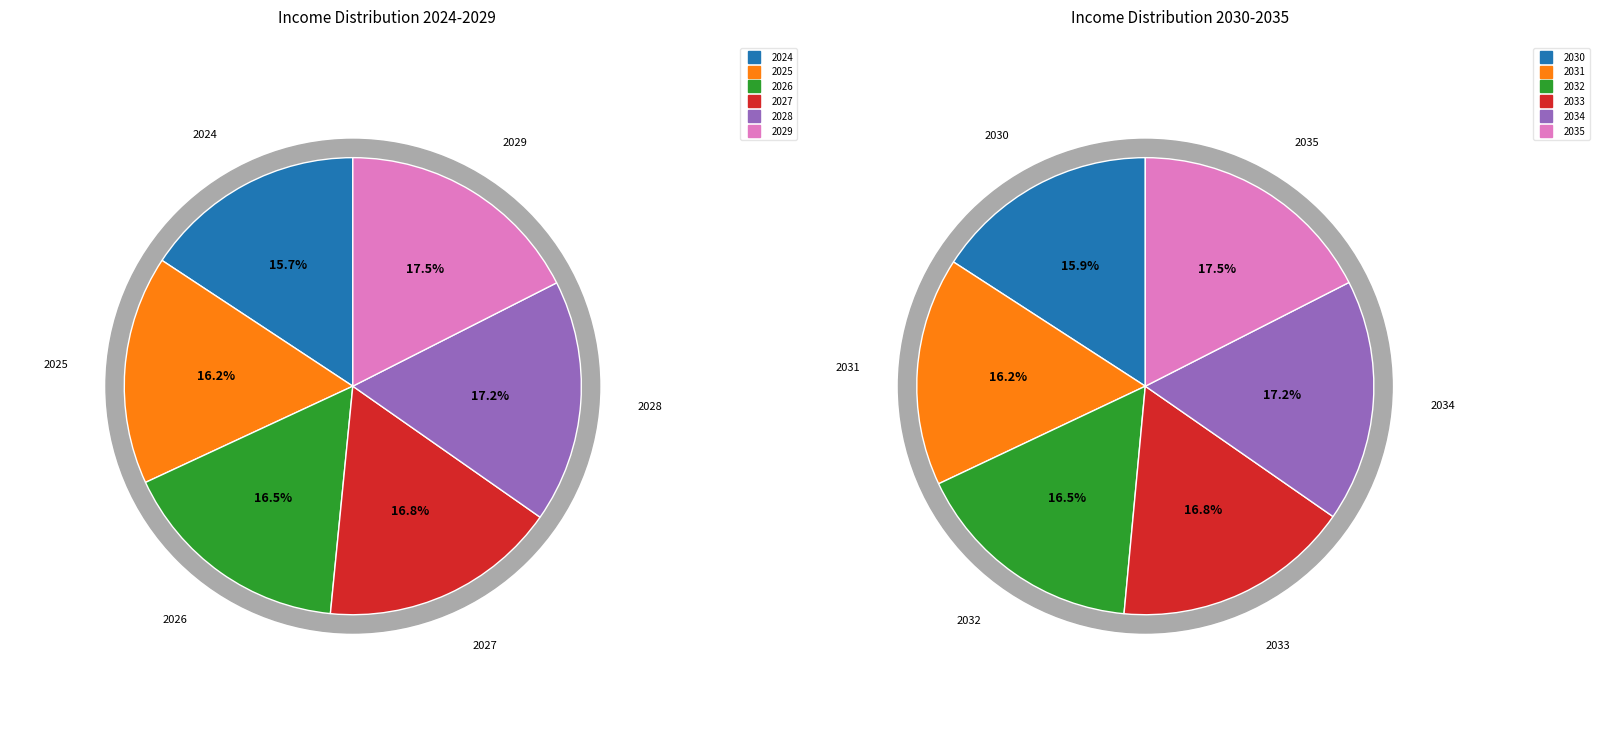

Is there any slice that represents more than half of the pie?

No